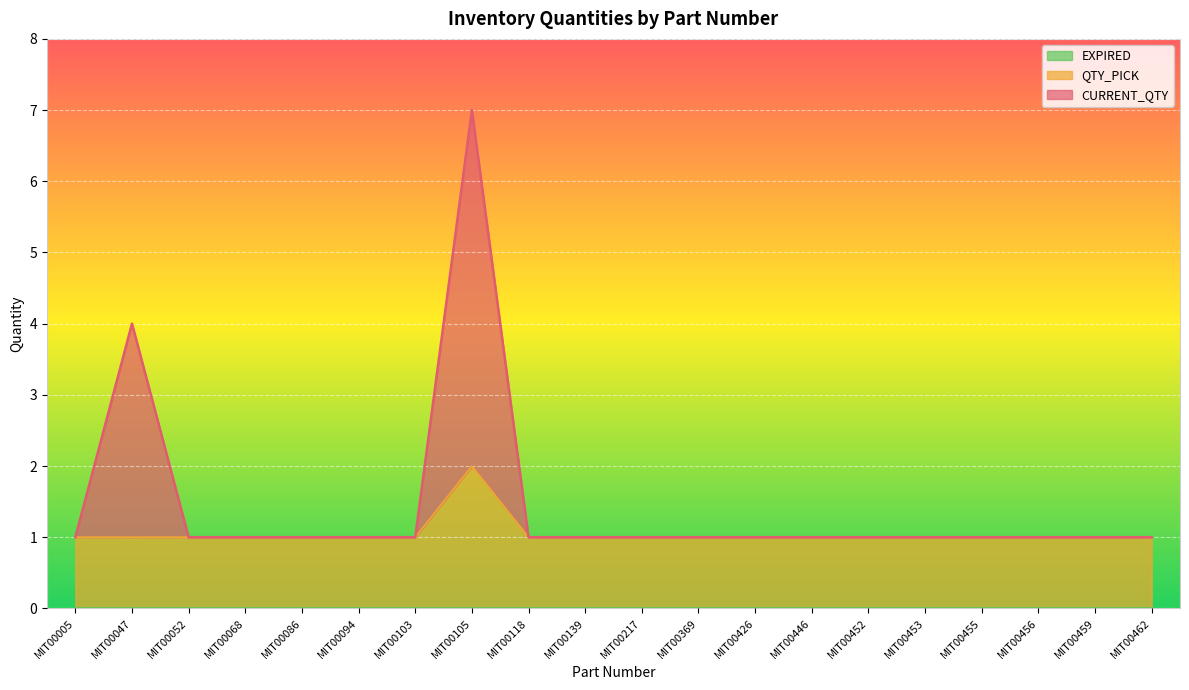

Which category has the lowest value in the QTY_PICK series?

MIT00005